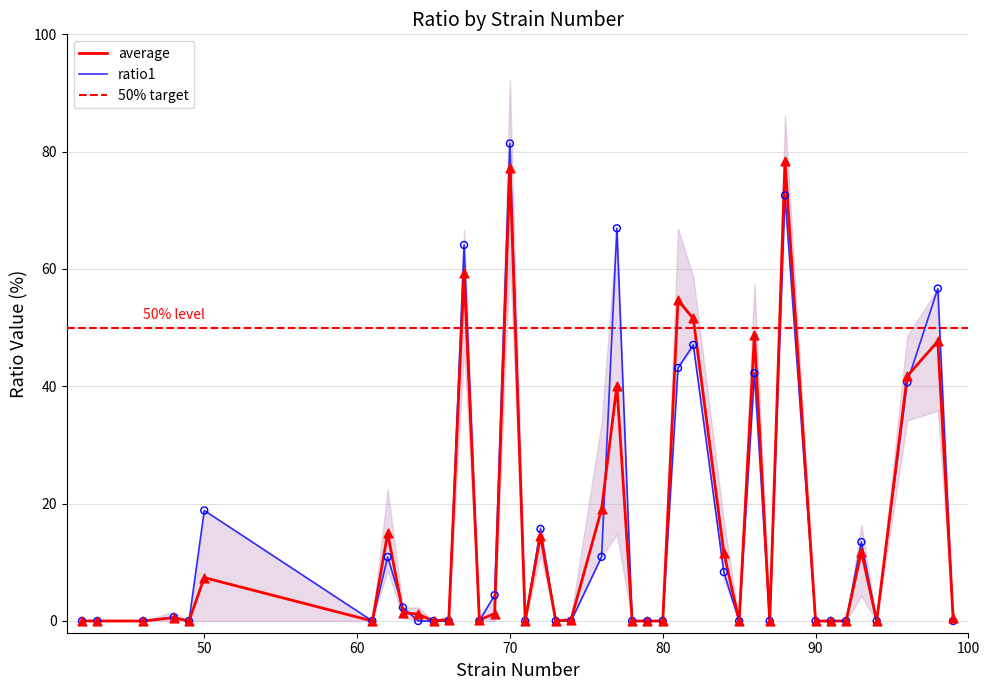

Which series reaches the minimum Y coordinate?

average